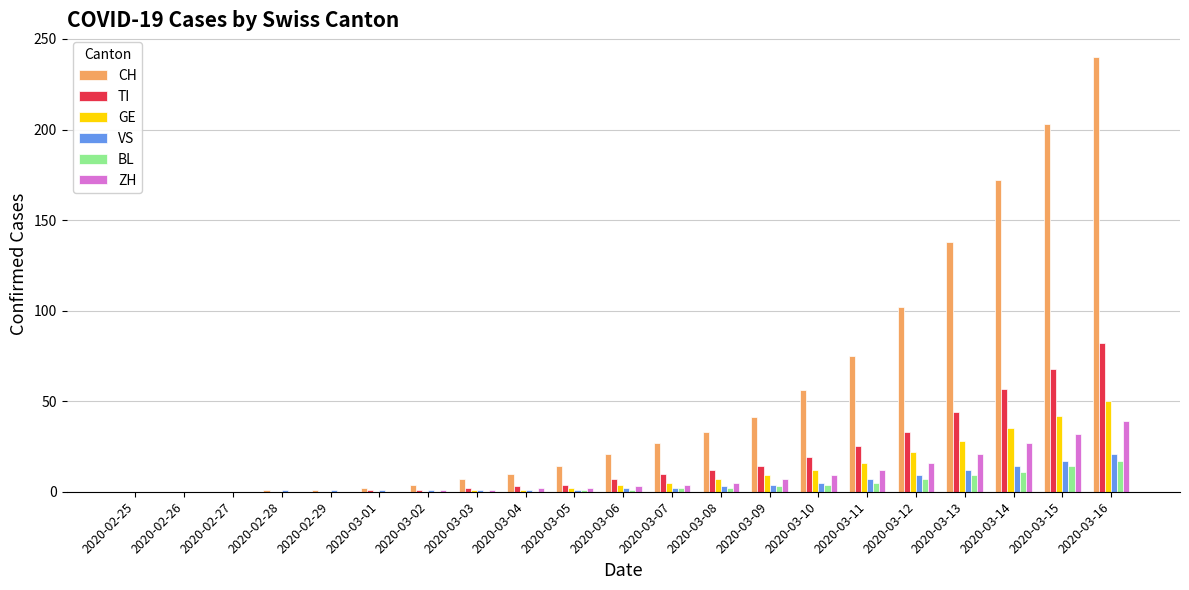

Between 2020-03-09 and 2020-03-11, which series saw the biggest shift?

CH